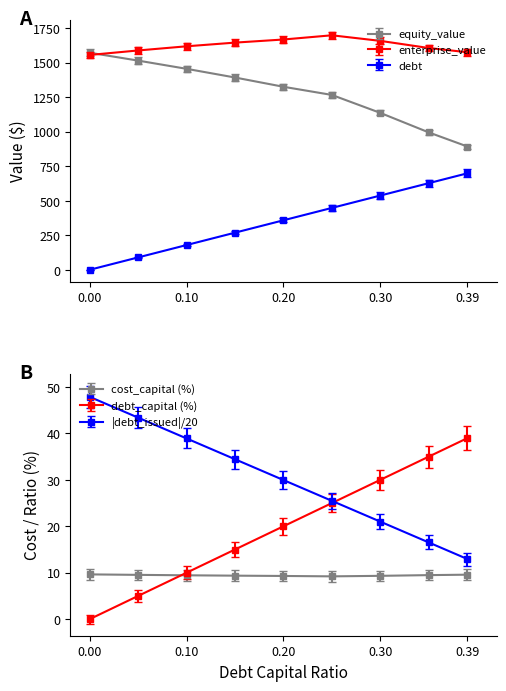

Does the chart display data point markers on the line(s)?

Yes